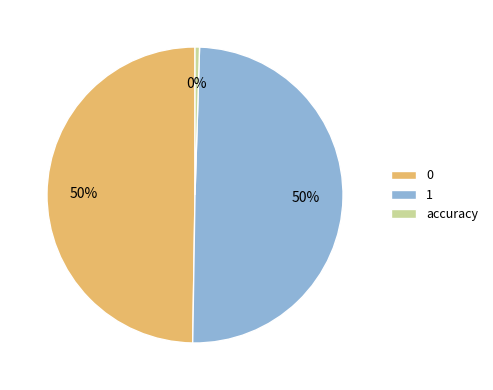

To the nearest percent, what is the combined percentage of accuracy and 1?

50%